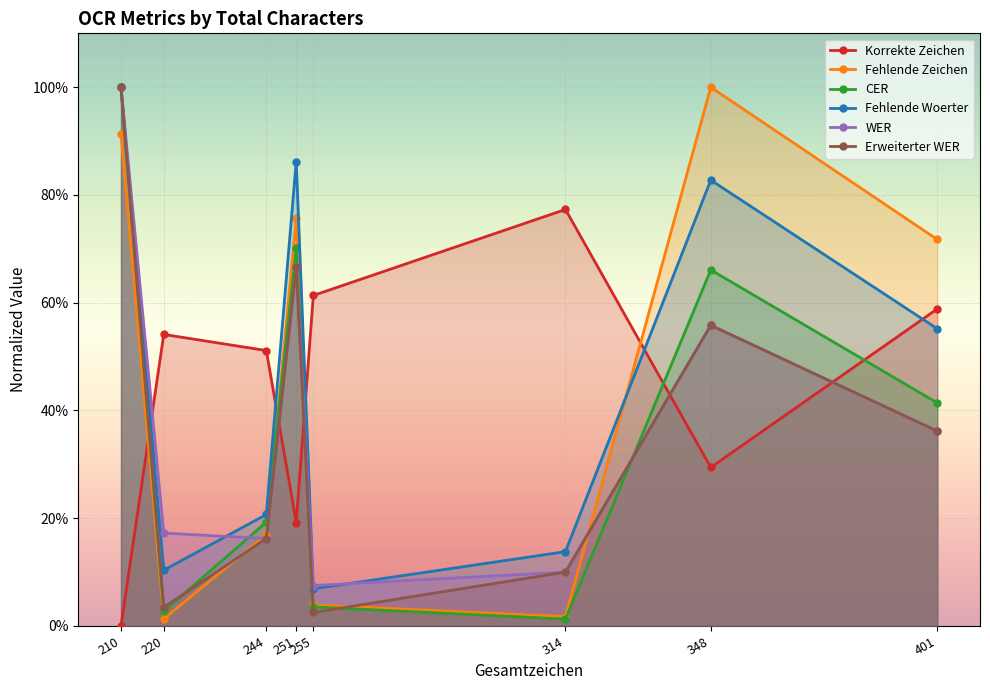

Which series has the widest spread of values?

CER